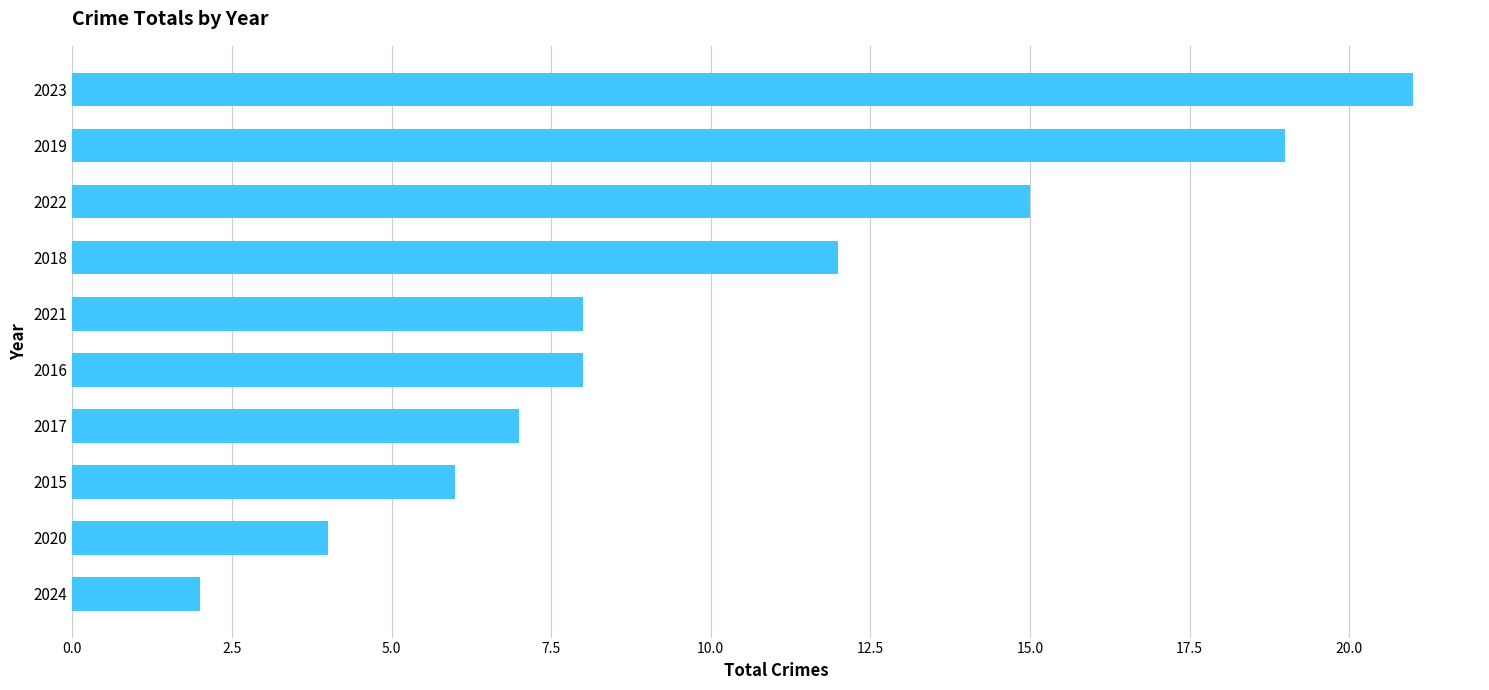

Reading bottom to top, what are all the values shown in this chart?

2024=2	2020=4	2015=6	2017=7	2016=8	2021=8	2018=12	2022=15	2019=19	2023=21